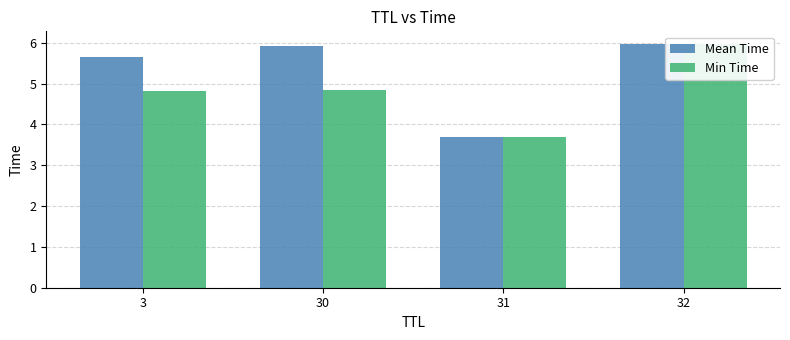

What is the difference between the Mean Time values at 31 and 30?

2.2